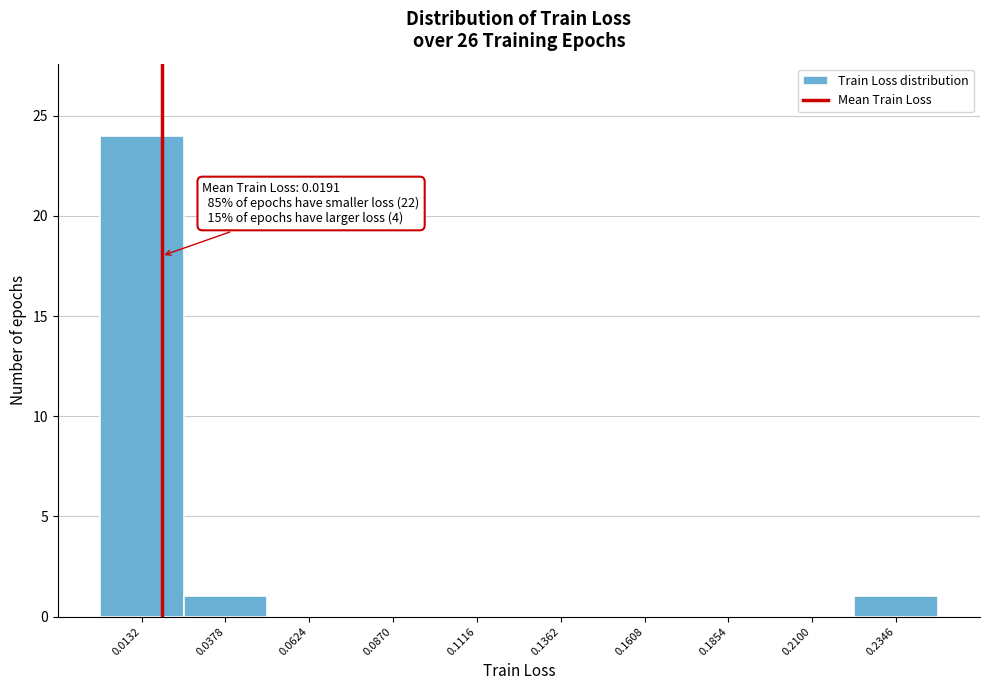

Over which range of the x-axis is the bar tallest?

0.000 to 0.025